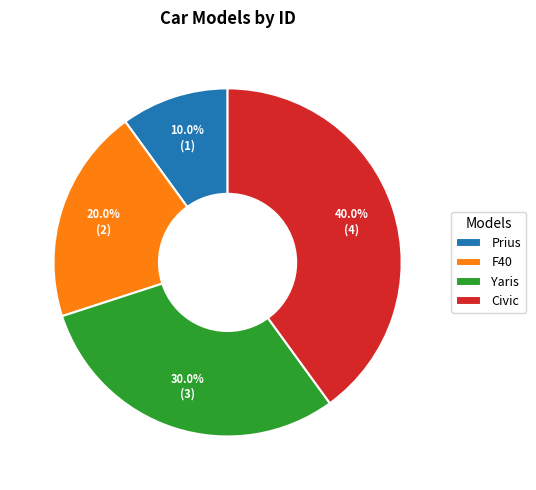

How many segments does this pie chart have?

4